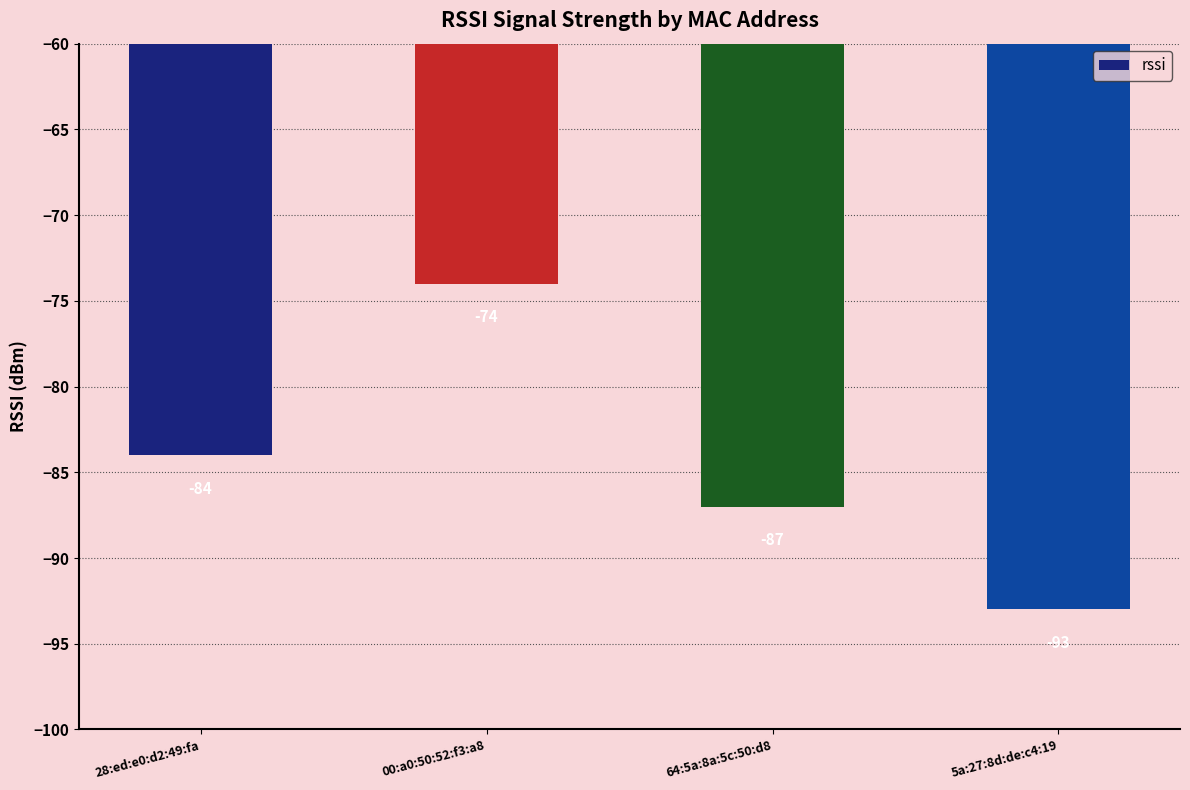

What is the change in value from 28:ed:e0:d2:49:fa to 00:a0:50:52:f3:a8?

+10